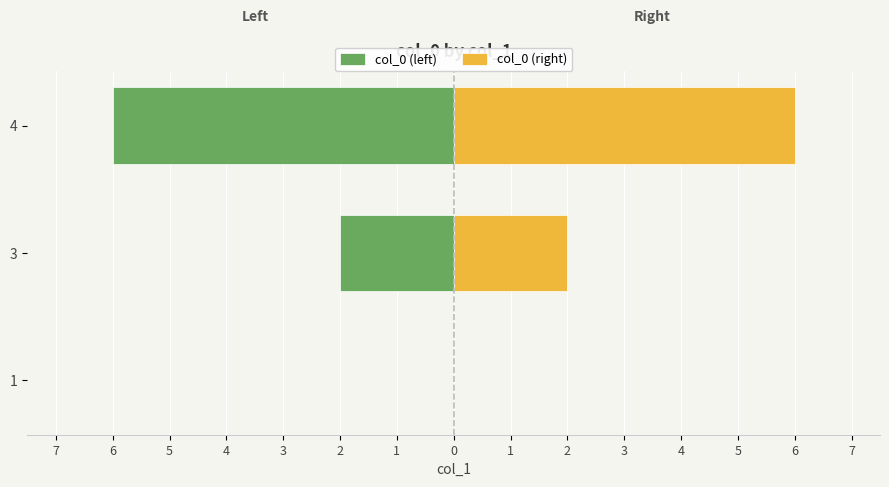

What is the sum of all col_0 (left) values?

-8